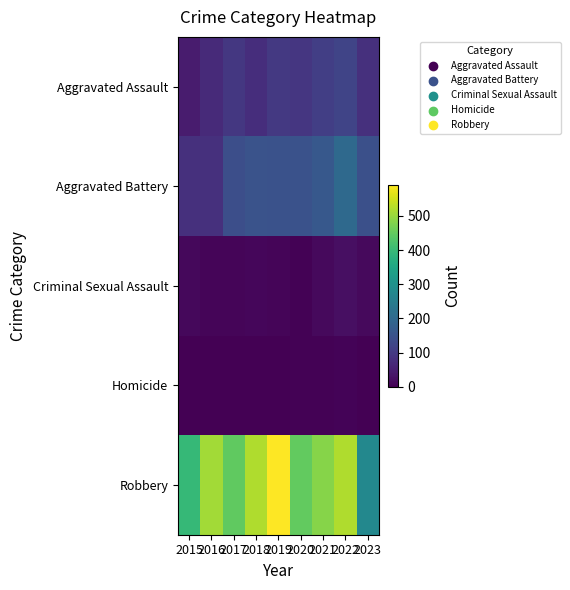

At which category is the sum across all series the highest?

2022